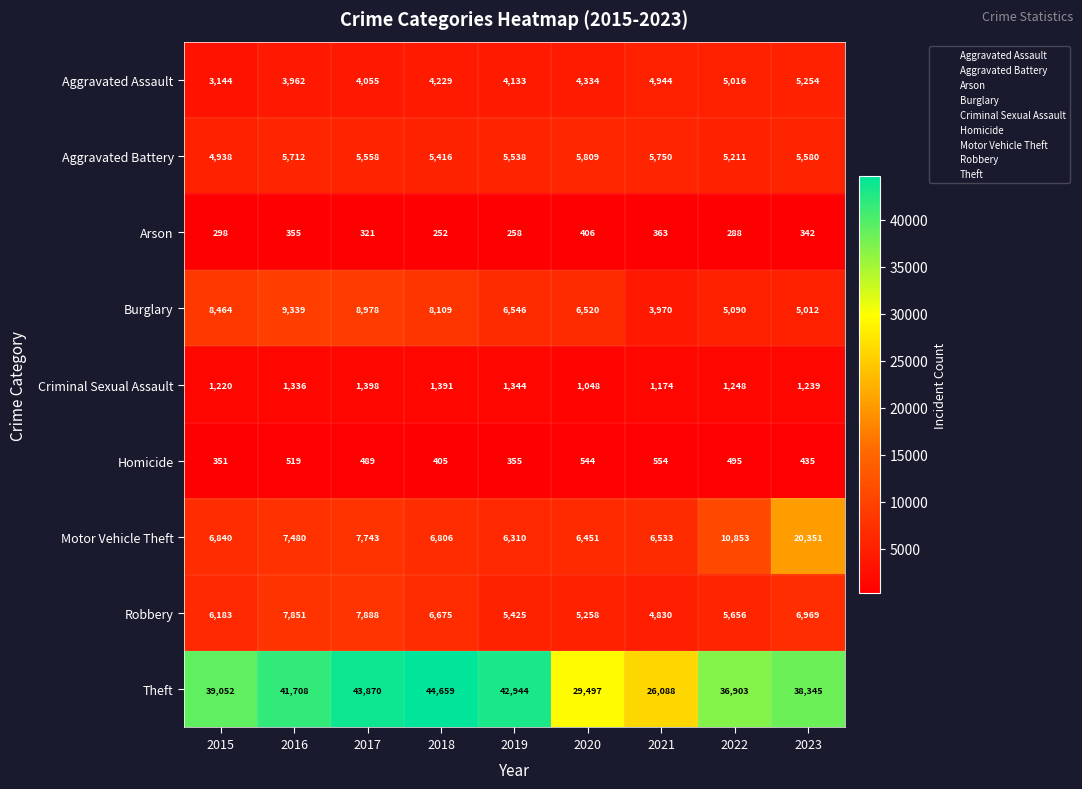

At how many categories does at least one series exceed 20881?

9